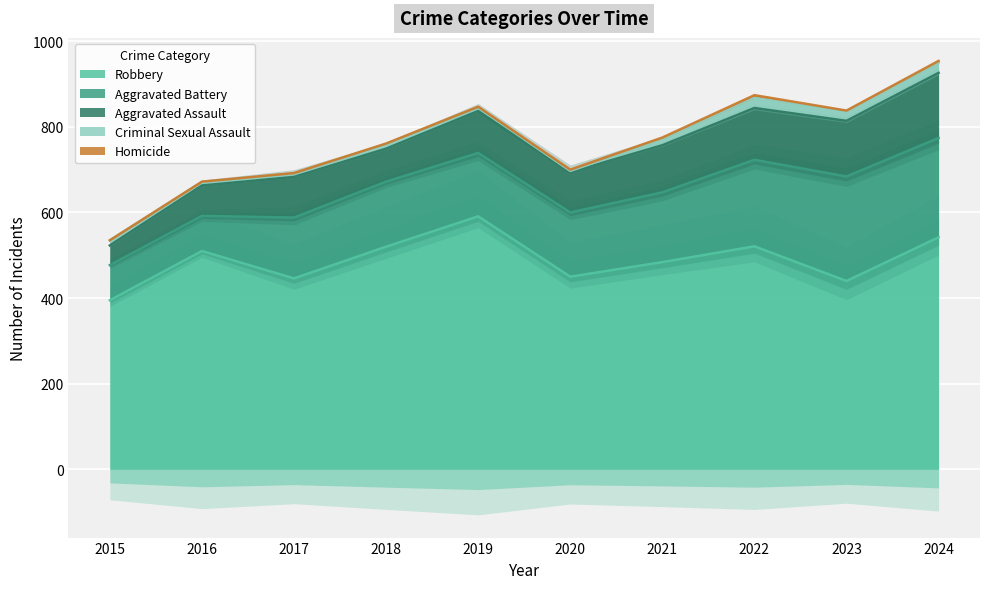

How many values in the Criminal Sexual Assault series exceed 12?

4